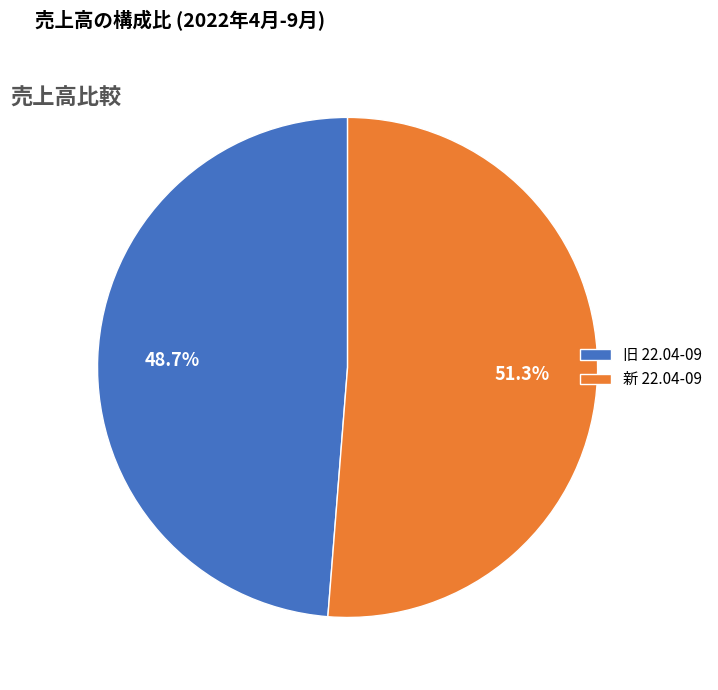

Is it true that 旧 22.04-09 is 49% of the pie?

True